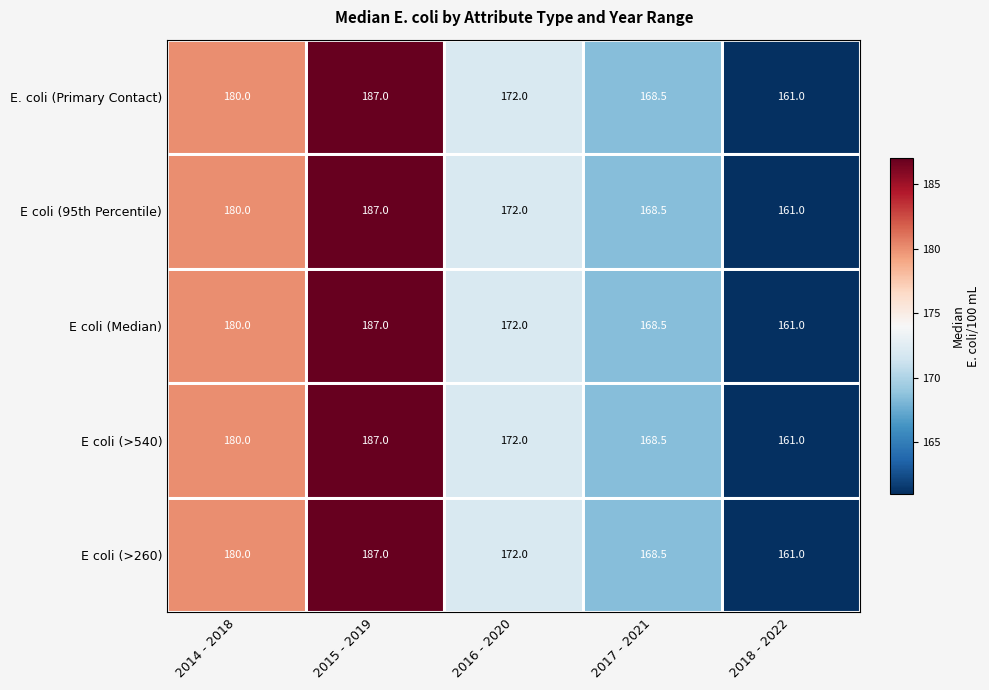

Is it true that E coli (95th Percentile) equals 97.8 at 2018 - 2022?

False